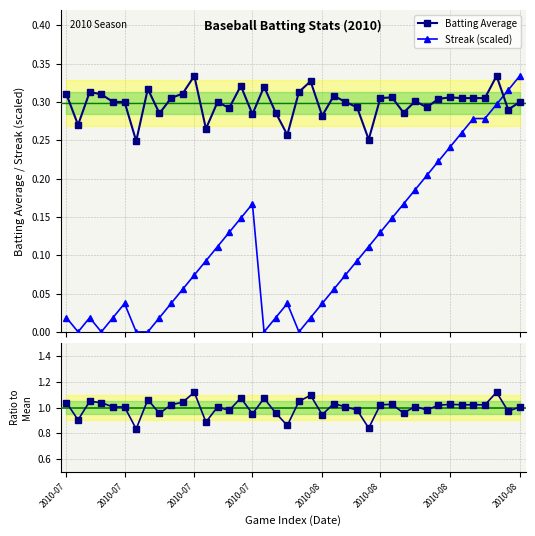

After their last crossing, which series has the higher values: Streak (scaled) or Batting Average?

Streak (scaled)